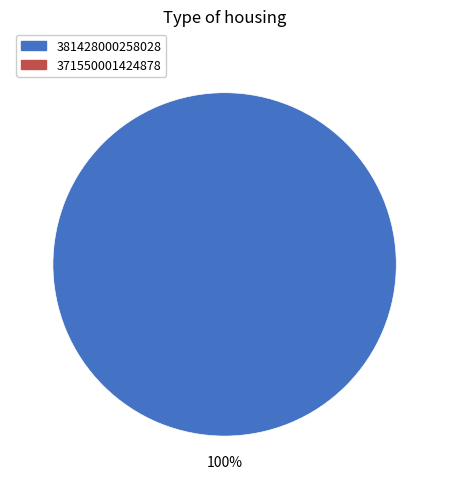

Does any single category account for the majority?

Yes